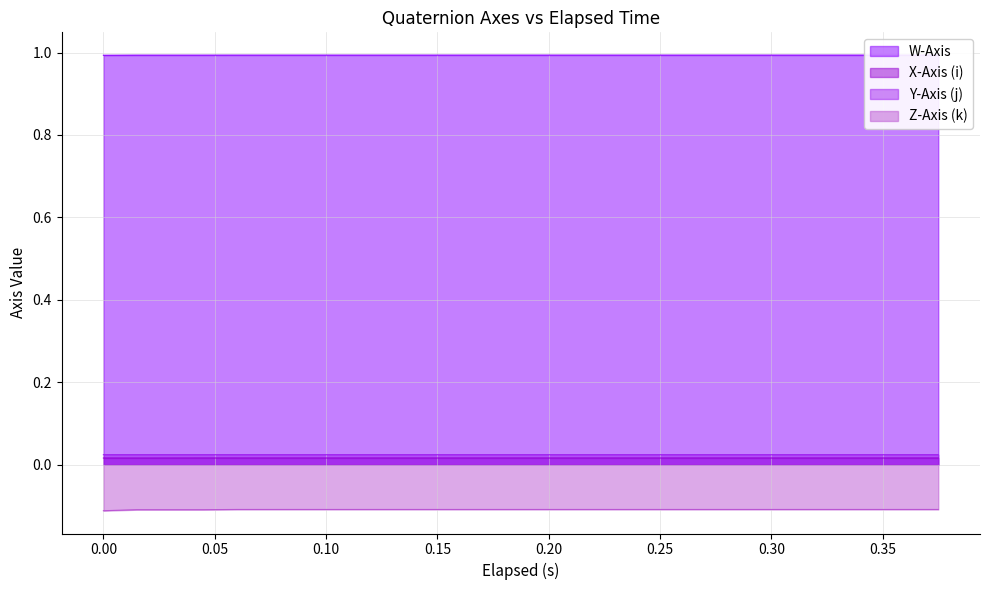

Which series has the largest total across all categories?

W-Axis